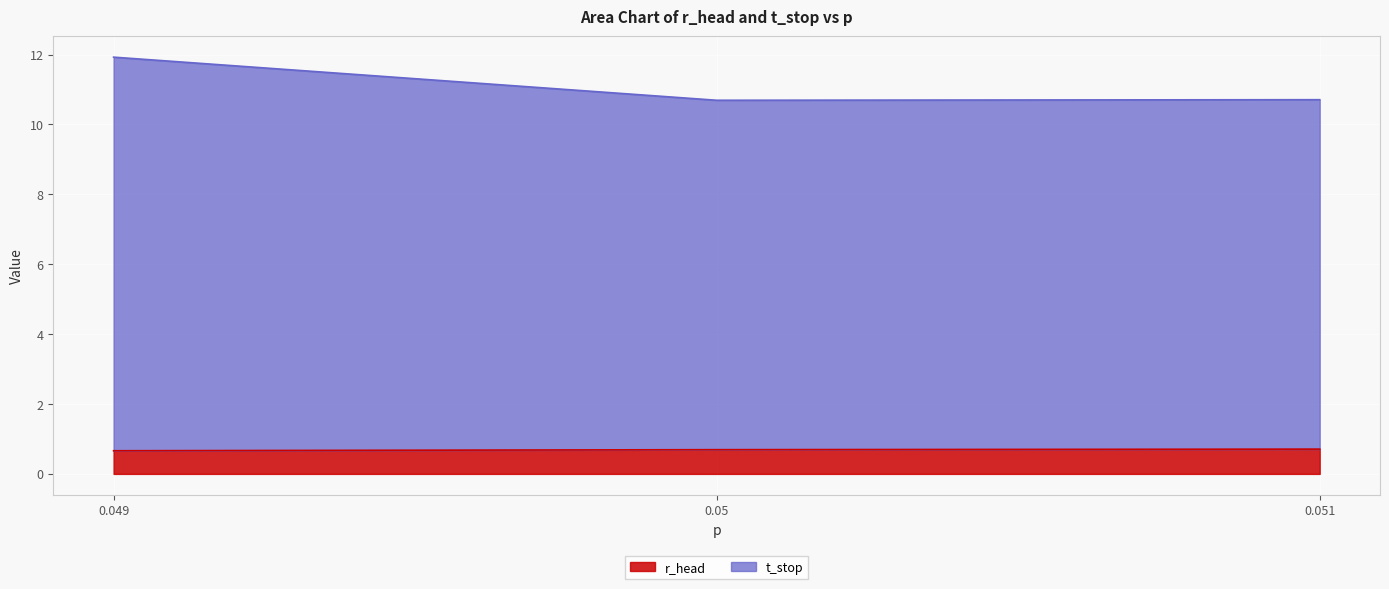

Reading left to right, transcribe all the data shown in this chart.

r_head: 0.7	0.7	0.7
t_stop: 11.9	10.7	10.7